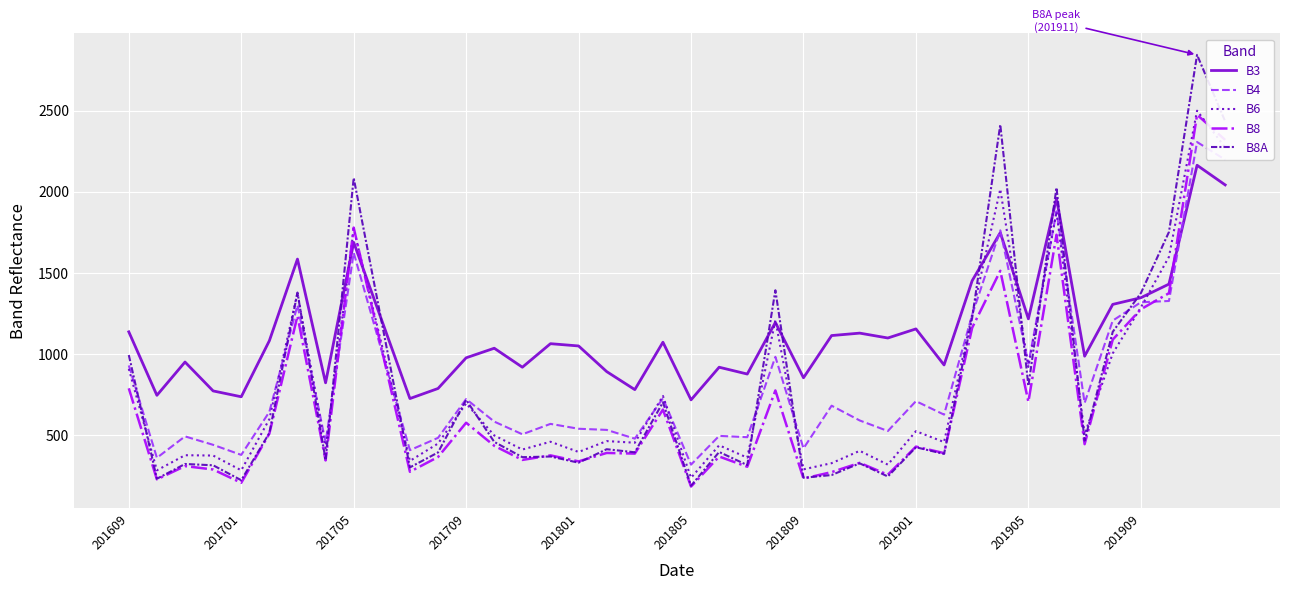

What is the maximum value for B8?

2475